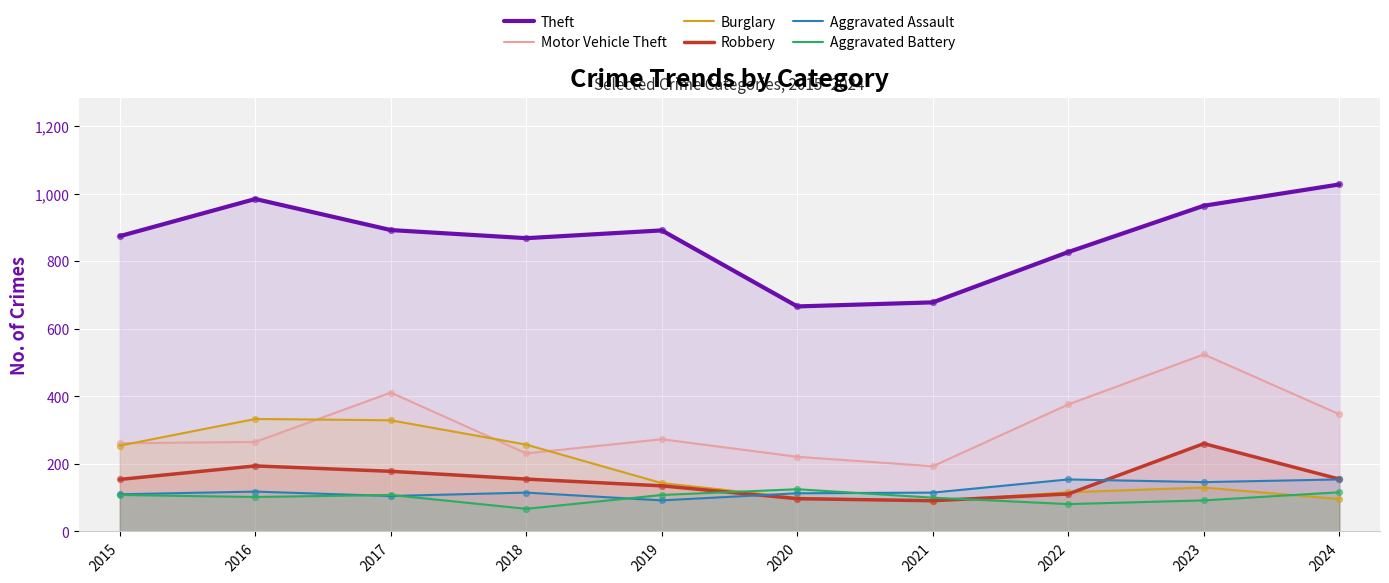

Is the value of Motor Vehicle Theft at 2019 greater than the value of Burglary at 2020?

Yes